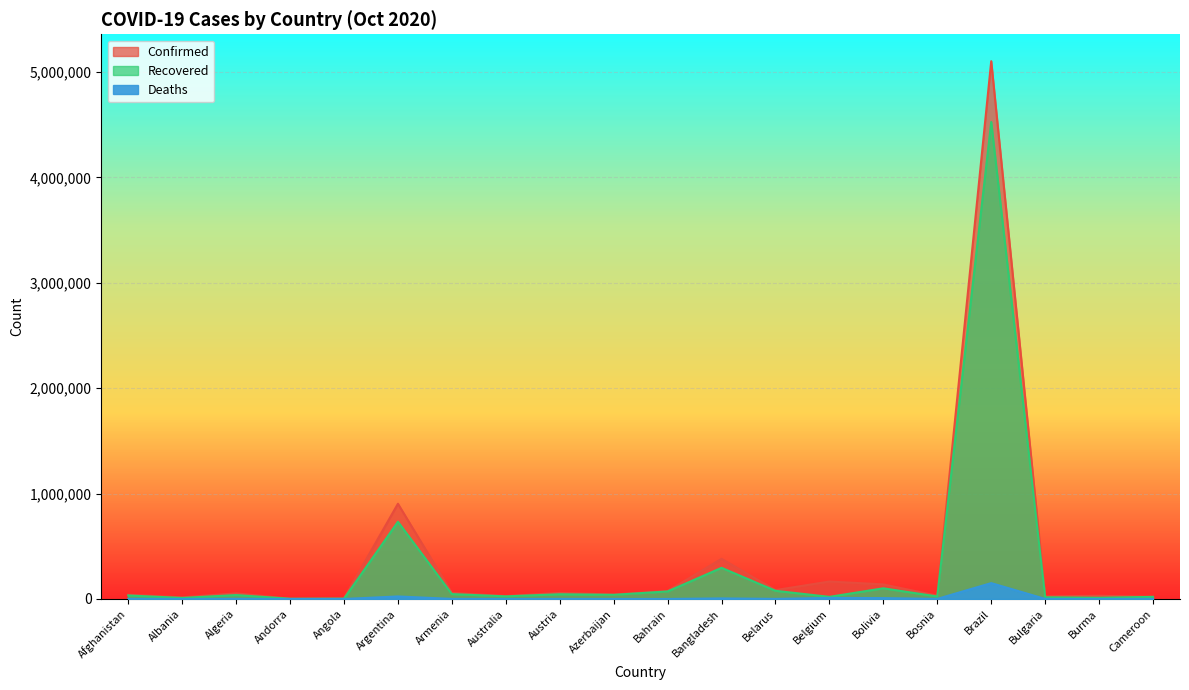

At how many categories does at least one series exceed 3353784?

1